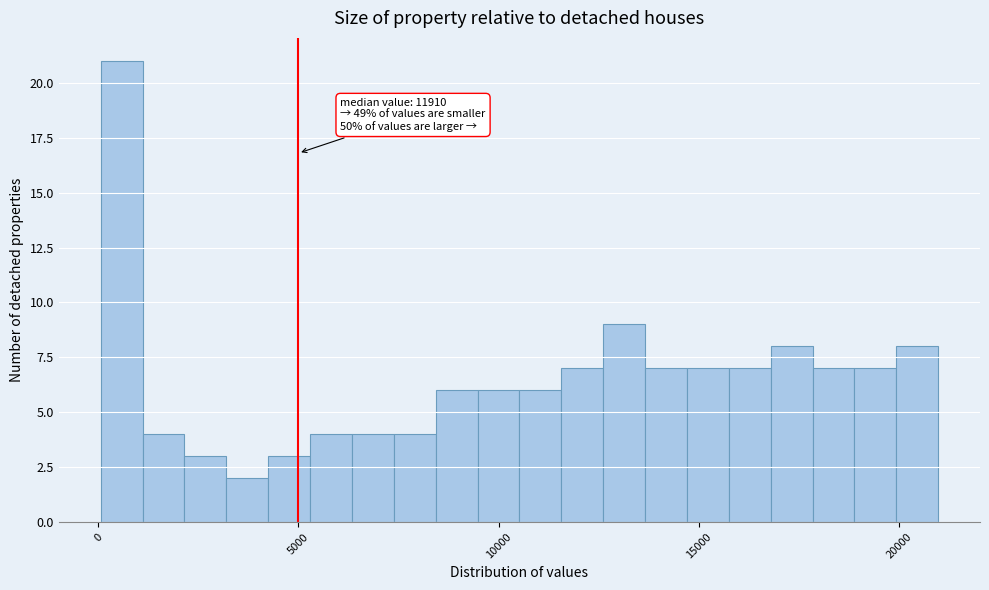

Read against the x-axis, roughly where is the centre of the tallest bar?

500